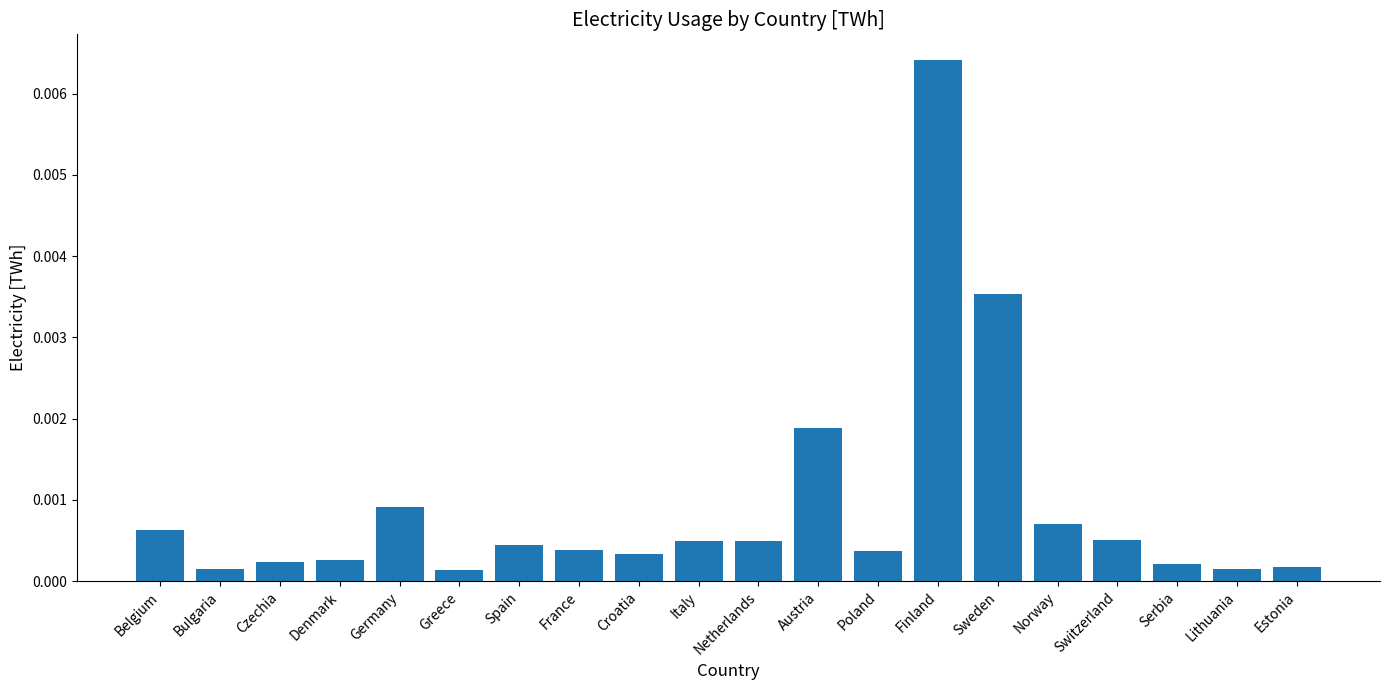

Which has a higher value, Czechia or Bulgaria?

Czechia